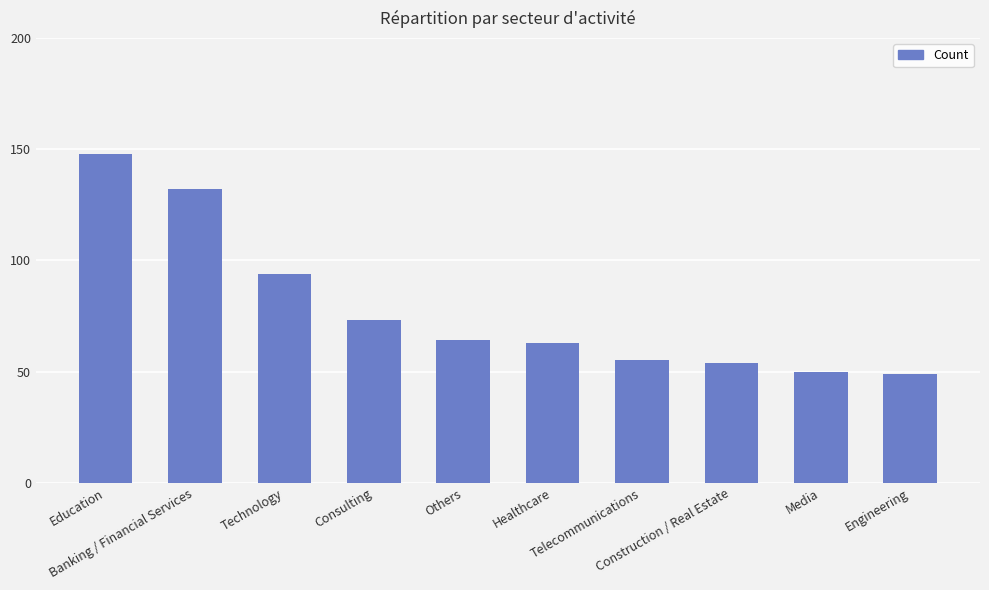

How many values are below 64?

5